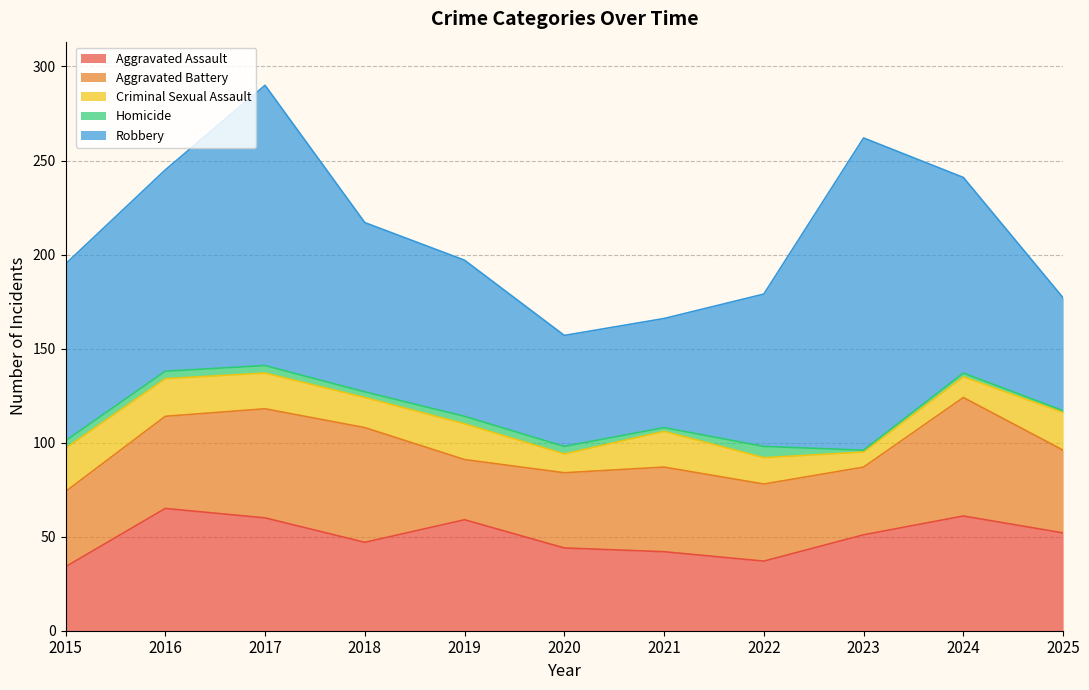

Where is the first local maximum for Robbery?

2017